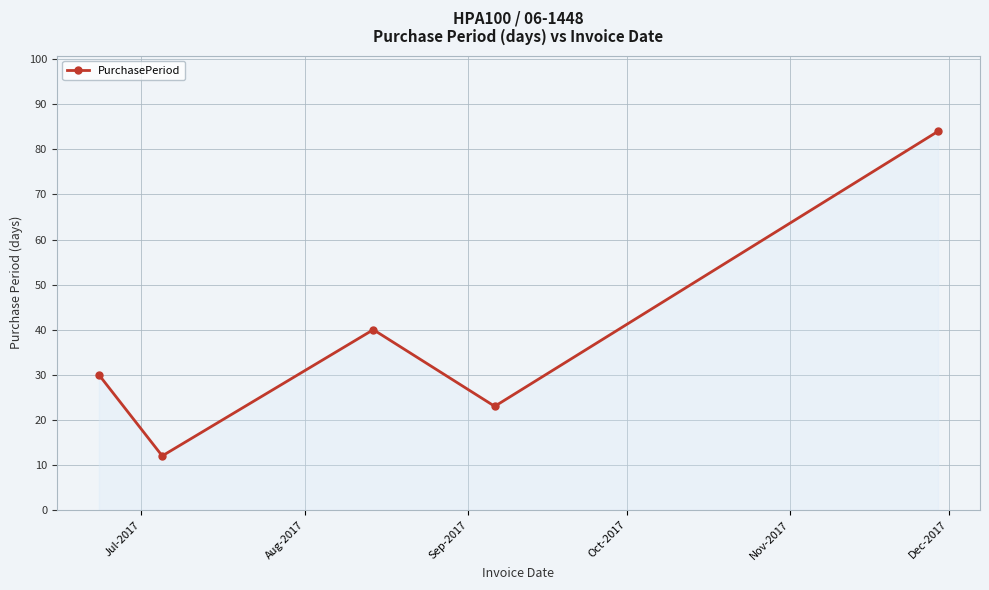

What is the value of the 3rd point from the left?

40